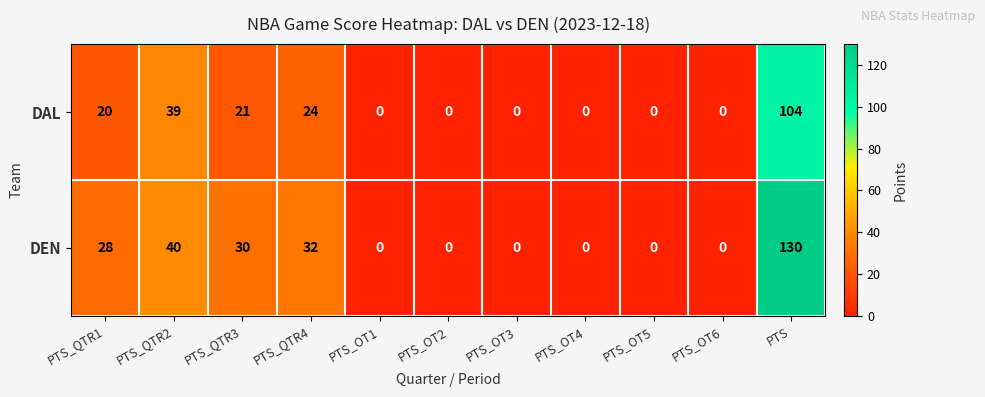

What is the average value of the DEN series?

24